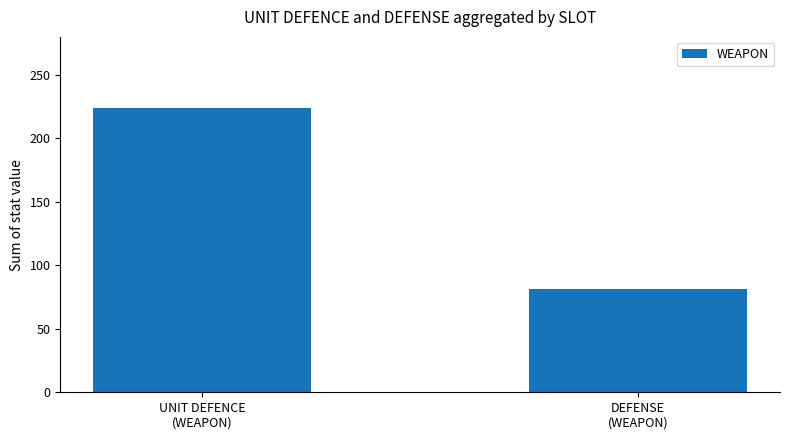

Between UNIT DEFENCE
(WEAPON) and DEFENSE
(WEAPON), which is larger?

UNIT DEFENCE
(WEAPON)